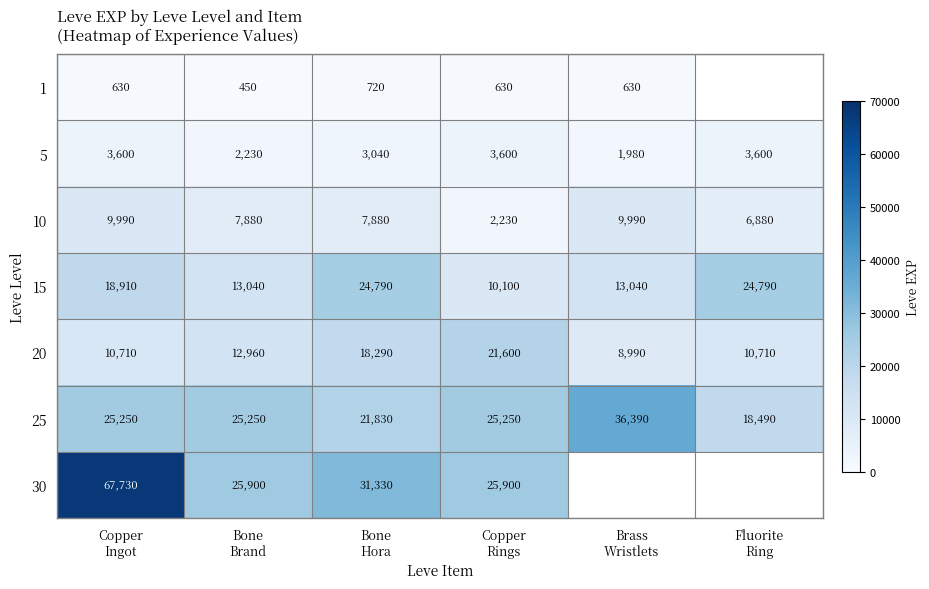

What is the minimum value for 20?

8990